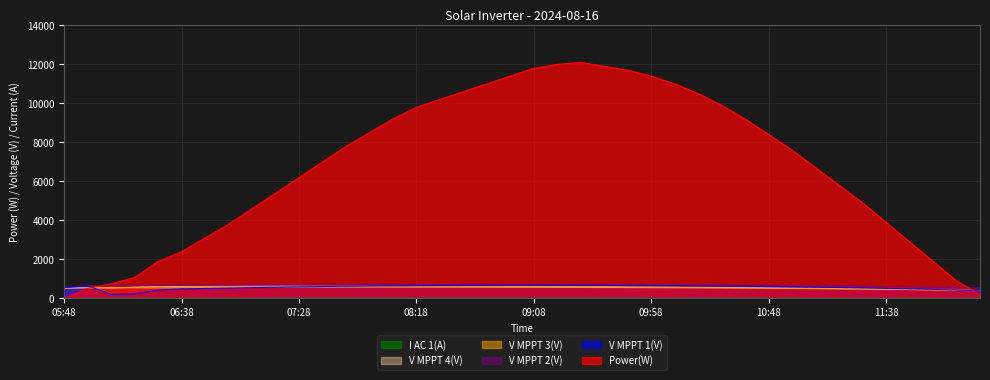

What is the approximate value of V MPPT 1(V) at 08:08?

648.0